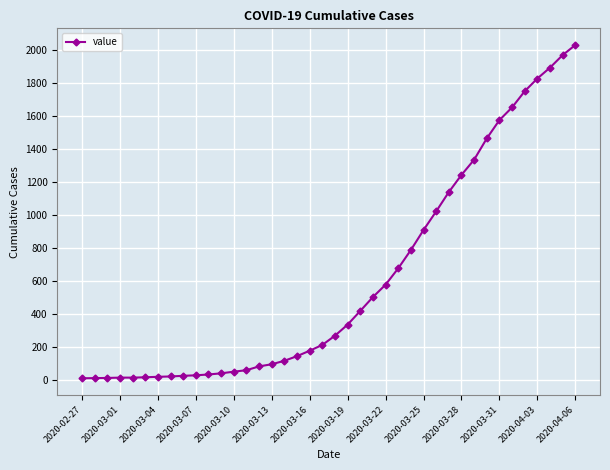

How many lines are shown in the chart?

1